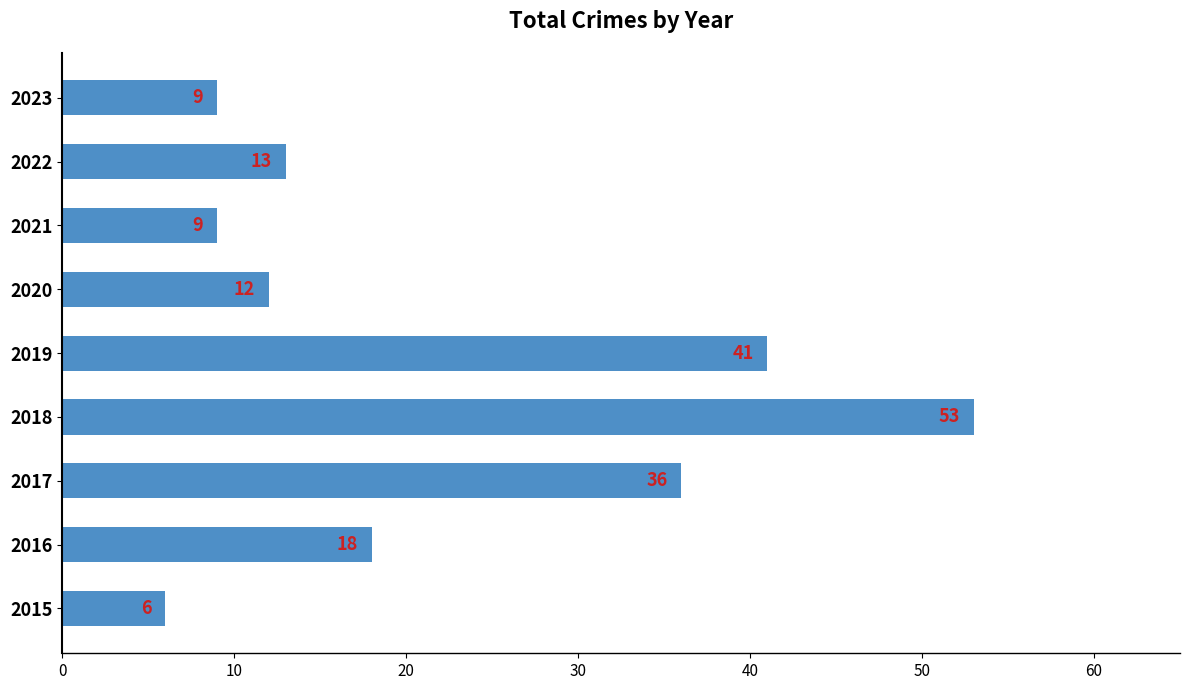

Is it true that the value at 2021 is 9?

True